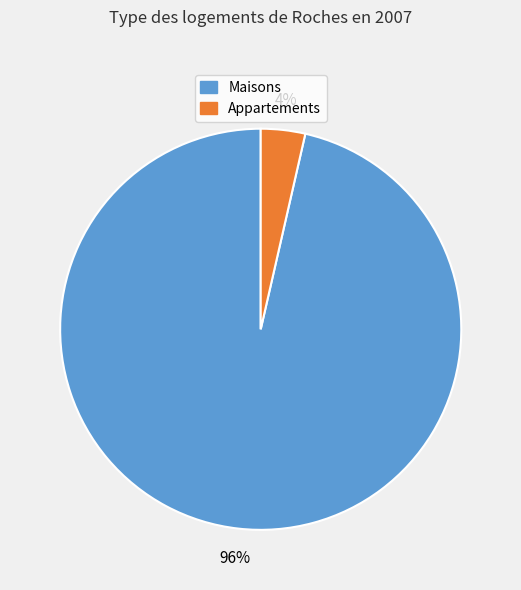

Count the number of slices in the pie.

2